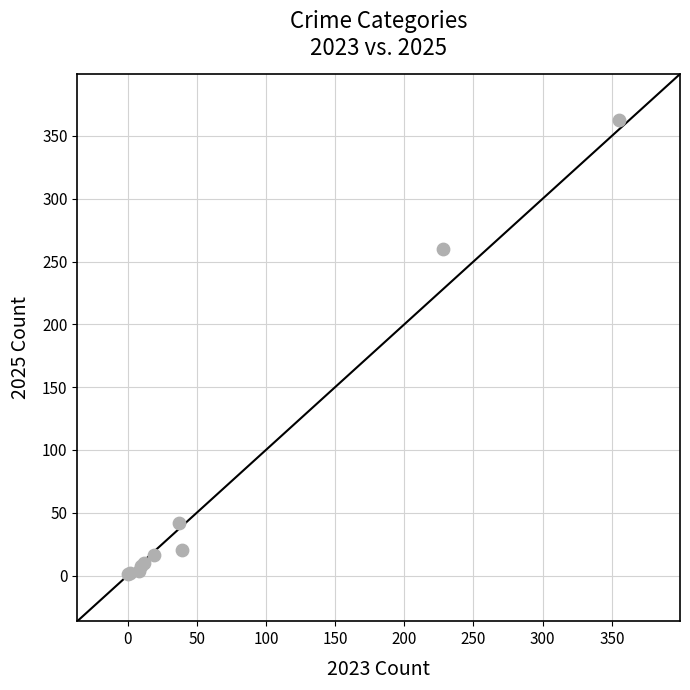

What Y value in the scatter plot is closest to 182?

260